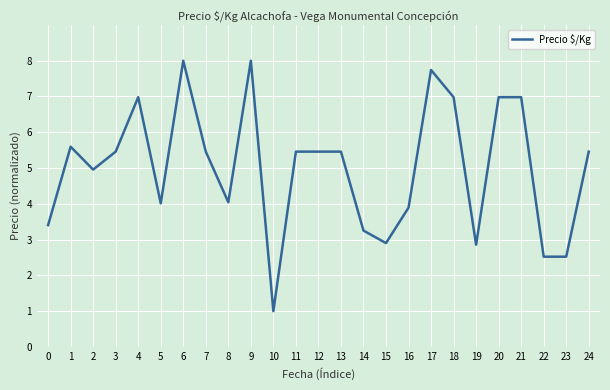

Does the chart have visible grid lines?

Yes